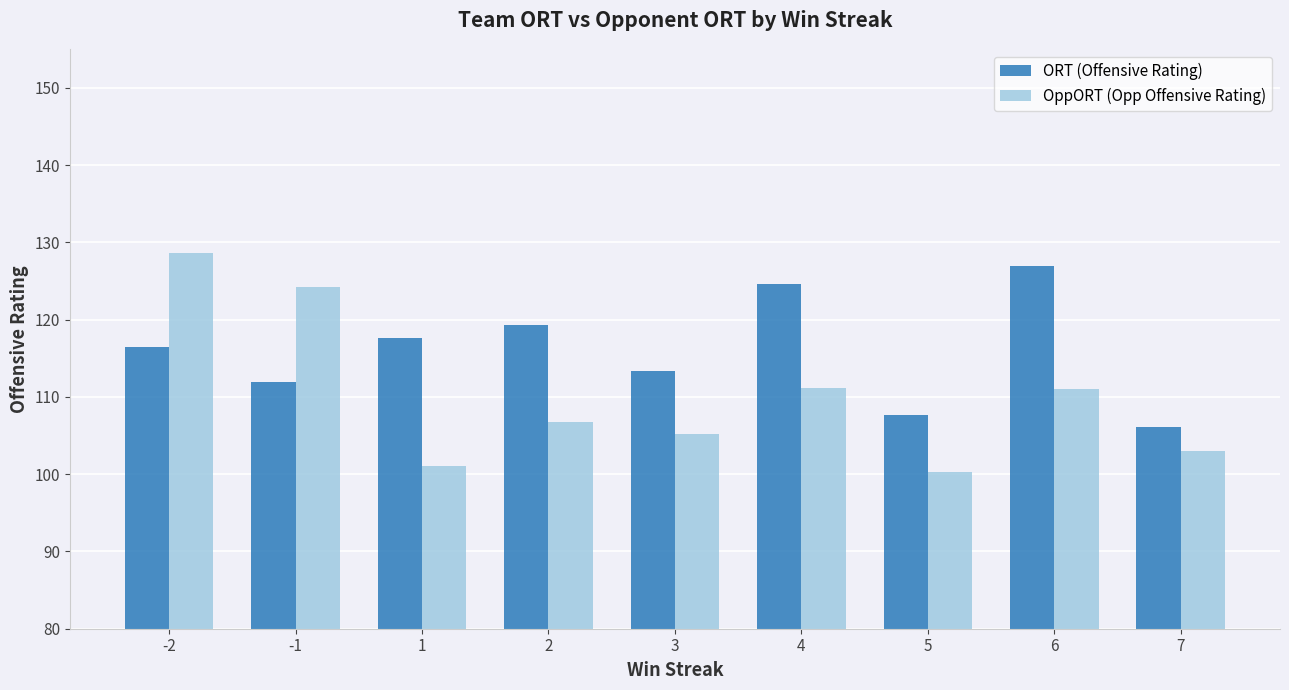

List the series in order of their overall mean, highest first.

ORT (Offensive Rating), OppORT (Opp Offensive Rating)